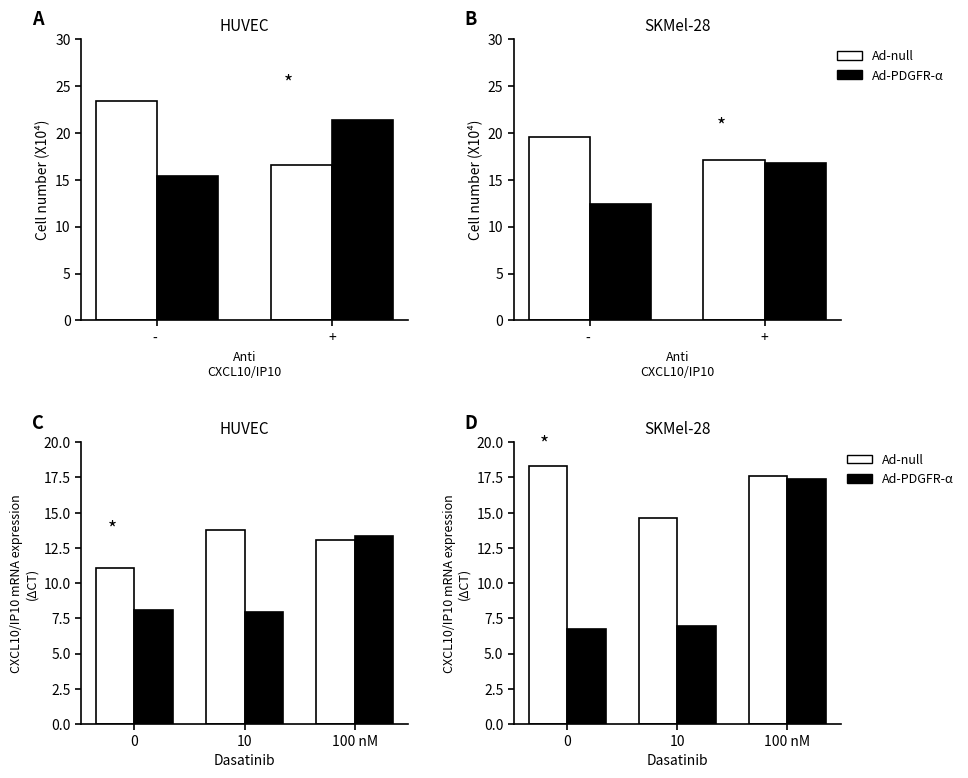

Rank the series by their average value, from lowest to highest.

Ad-PDGFR-α, Ad-null